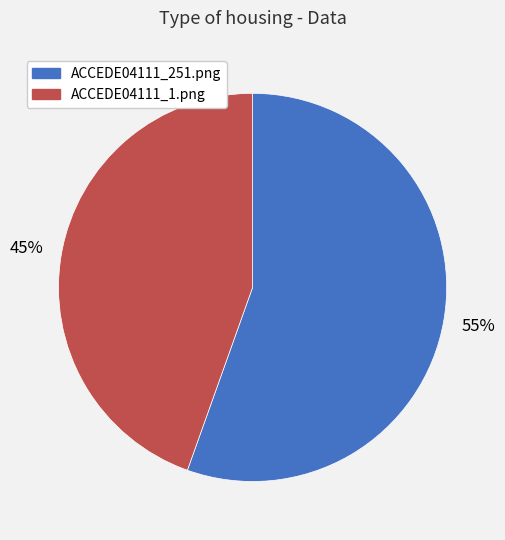

Is the sum of ACCEDE04111_1.png and ACCEDE04111_251.png greater than half?

Yes